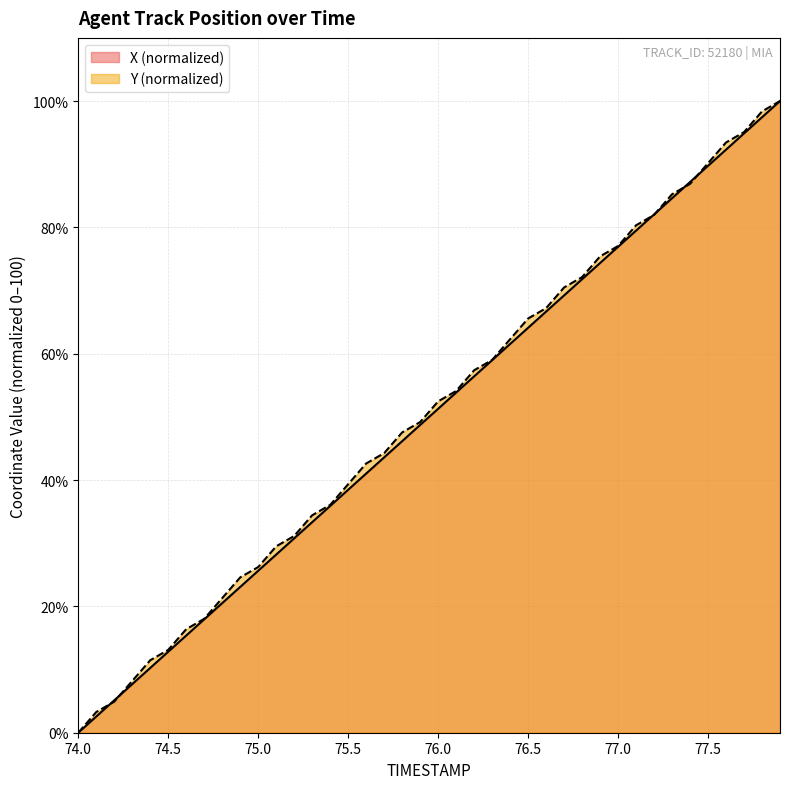

Where is X nearest to the value 50?

75.9